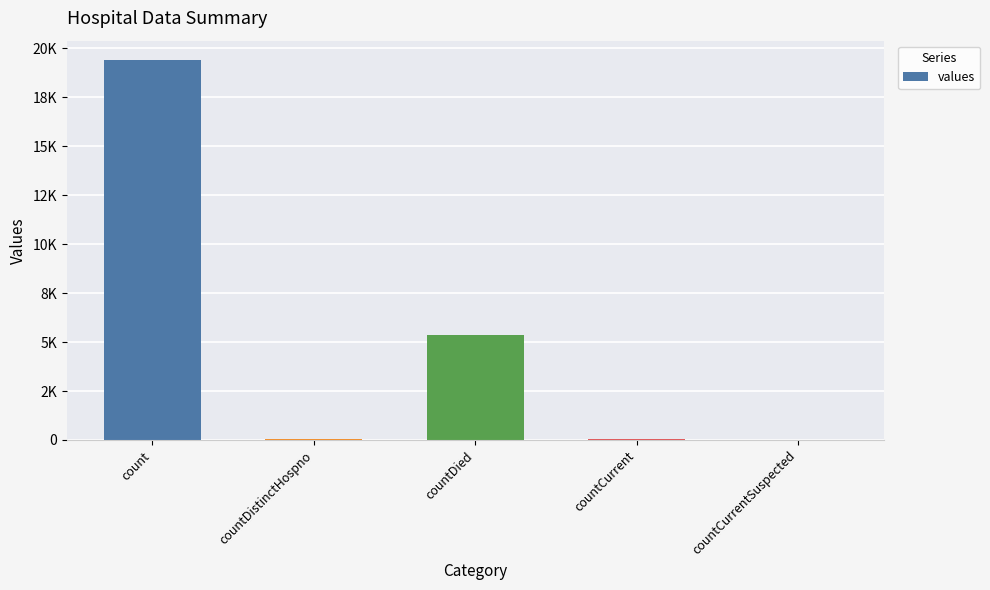

What position from the left is countDistinctHospno?

2